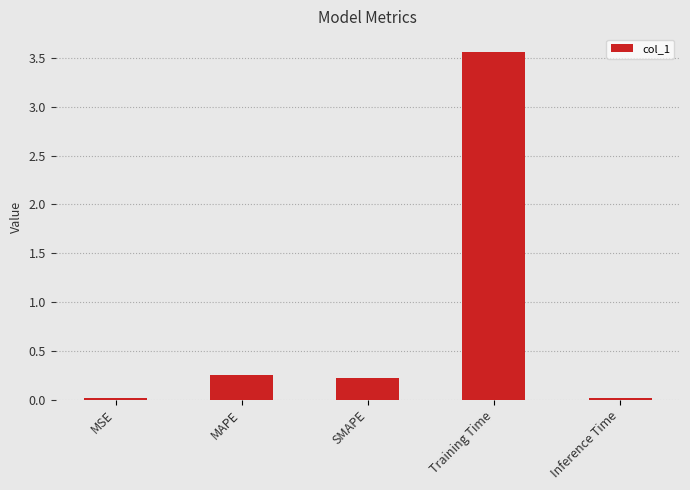

What is the approximate value at Training Time?

3.6